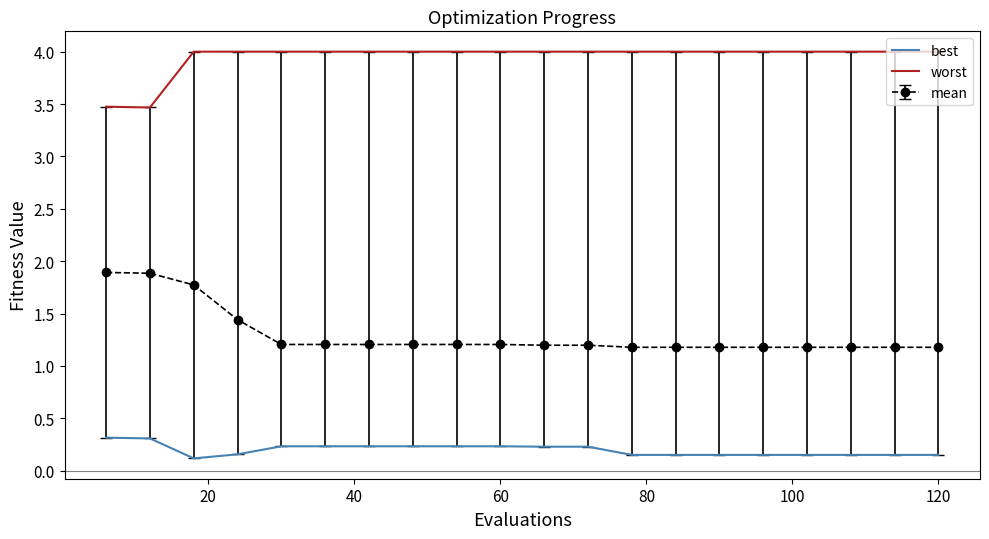

What is the greatest value displayed?

4.0